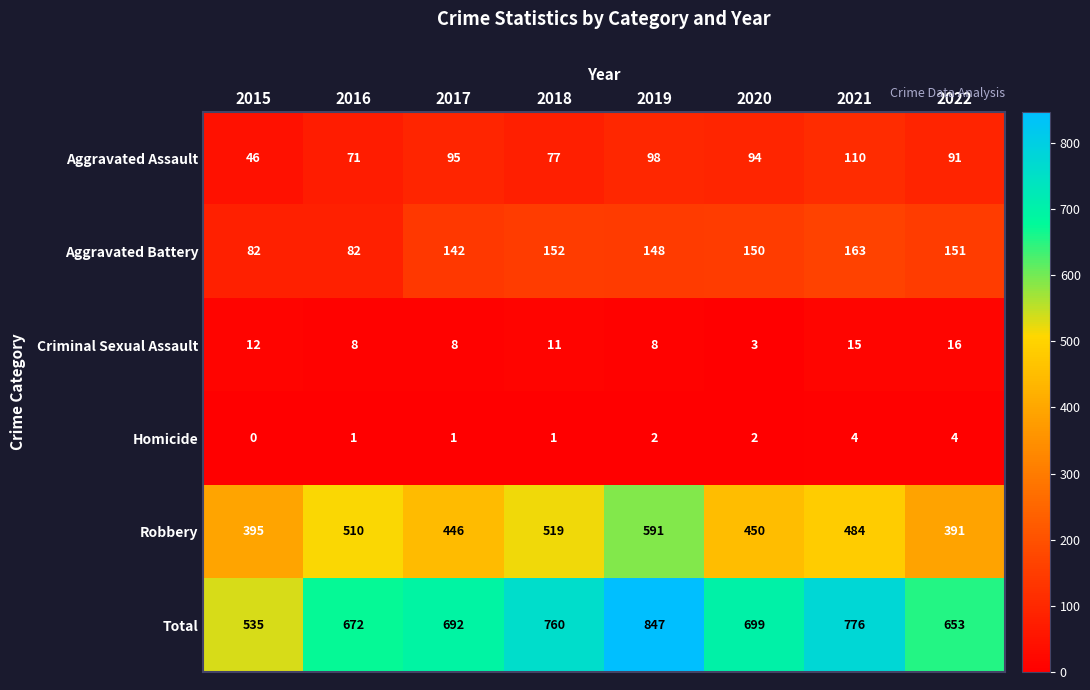

How many series are shown in this chart?

6